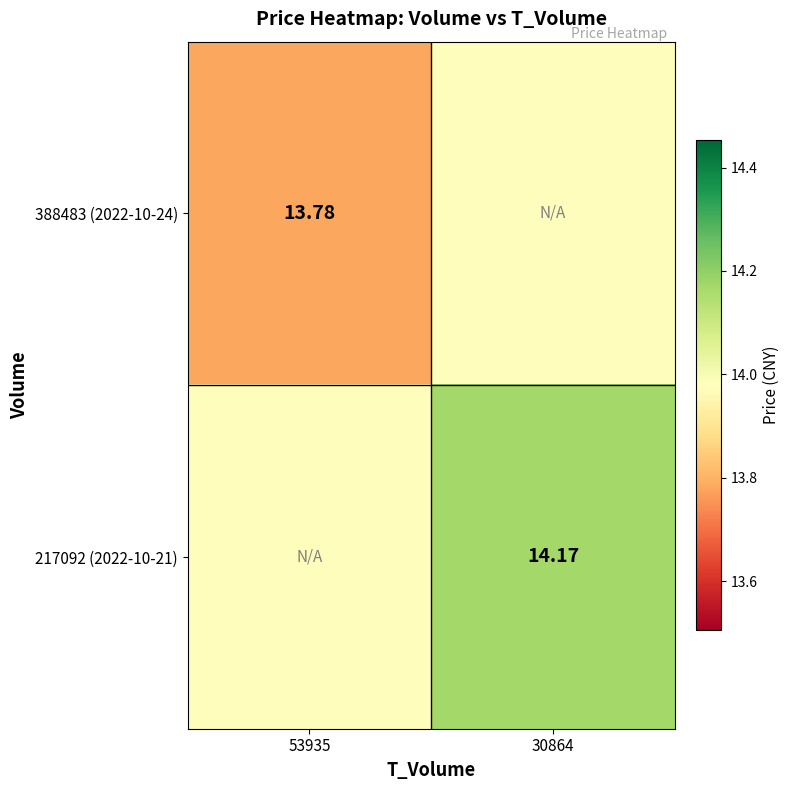

Which category has the lowest value across all series?

53935